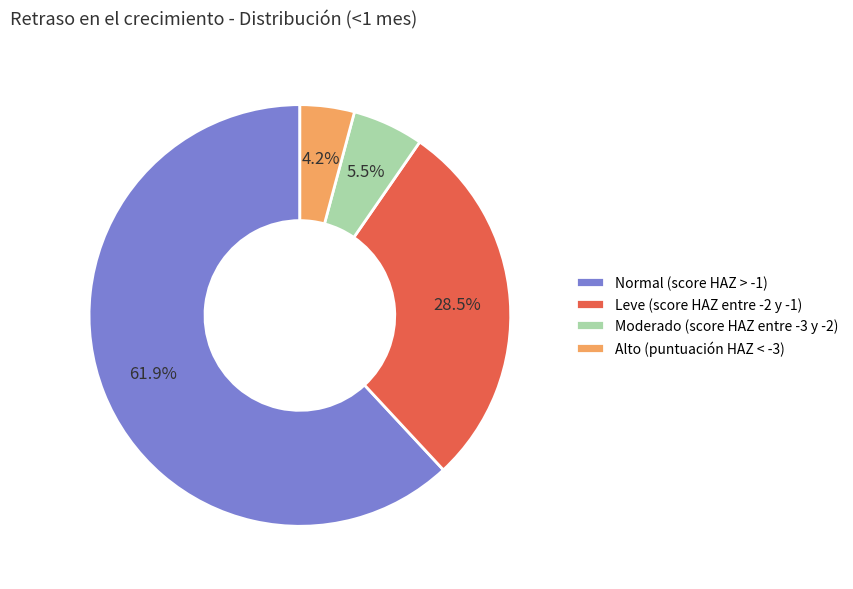

To the nearest percent, what is the average slice percentage?

25%